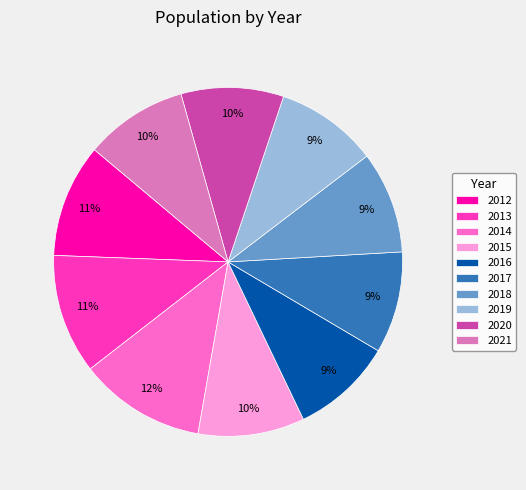

Is 2015 the majority of the pie?

No